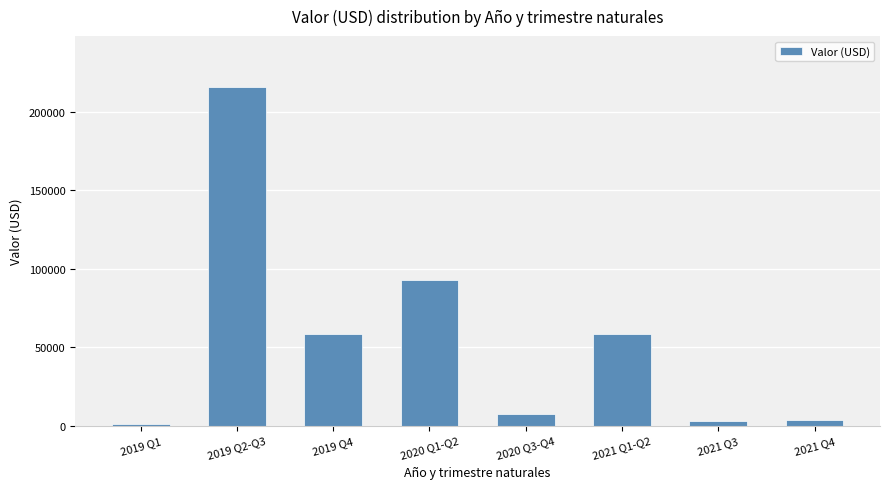

What is the change in value from 2019 Q2-Q3 to 2021 Q4?

-212158.1